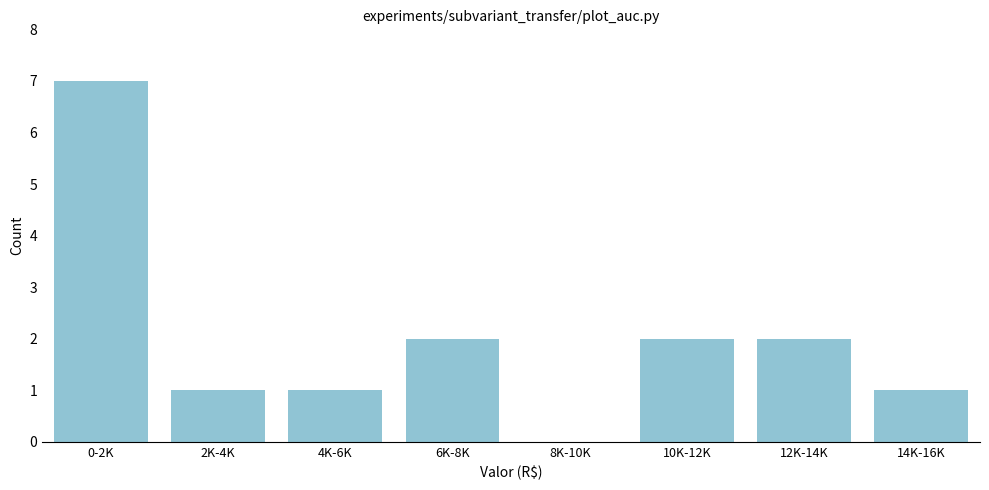

Reading left to right, extract all data points from this chart.

0-2K=7	2K-4K=1	4K-6K=1	6K-8K=2	8K-10K=0	10K-12K=2	12K-14K=2	14K-16K=1